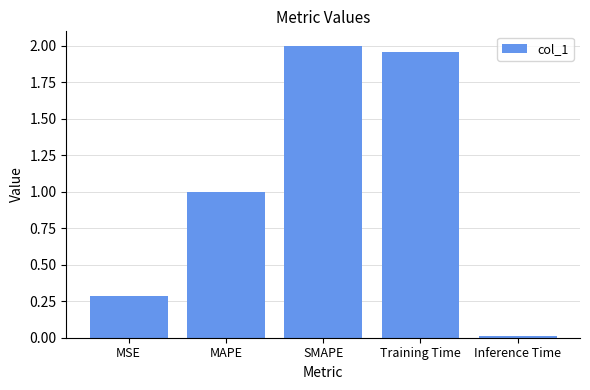

What is the change in value from Training Time to Inference Time?

-1.9